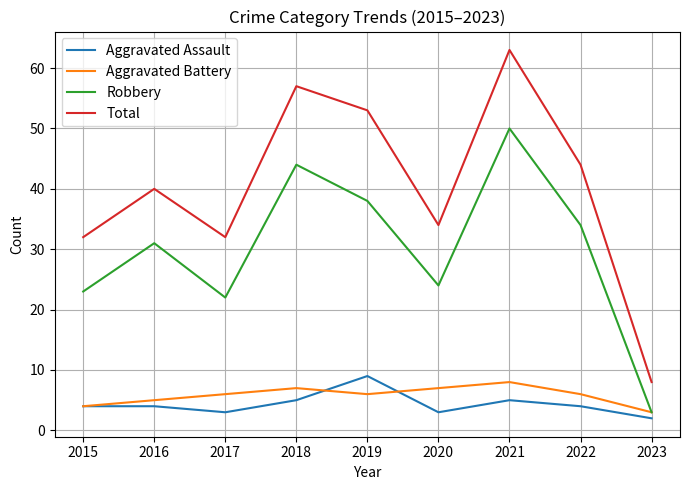

Between 2016 and 2021, which series saw the biggest shift?

Total